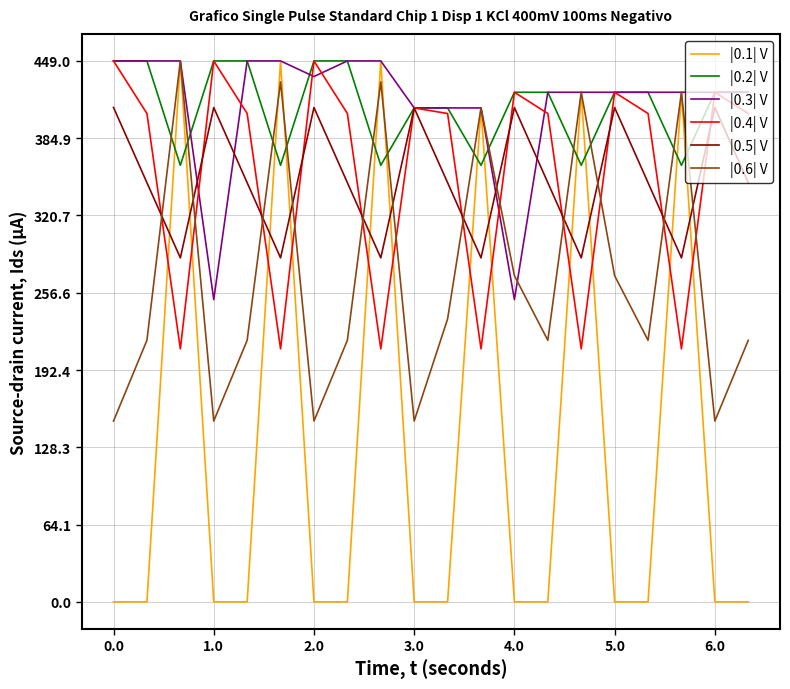

Count the number of data series in this chart.

6